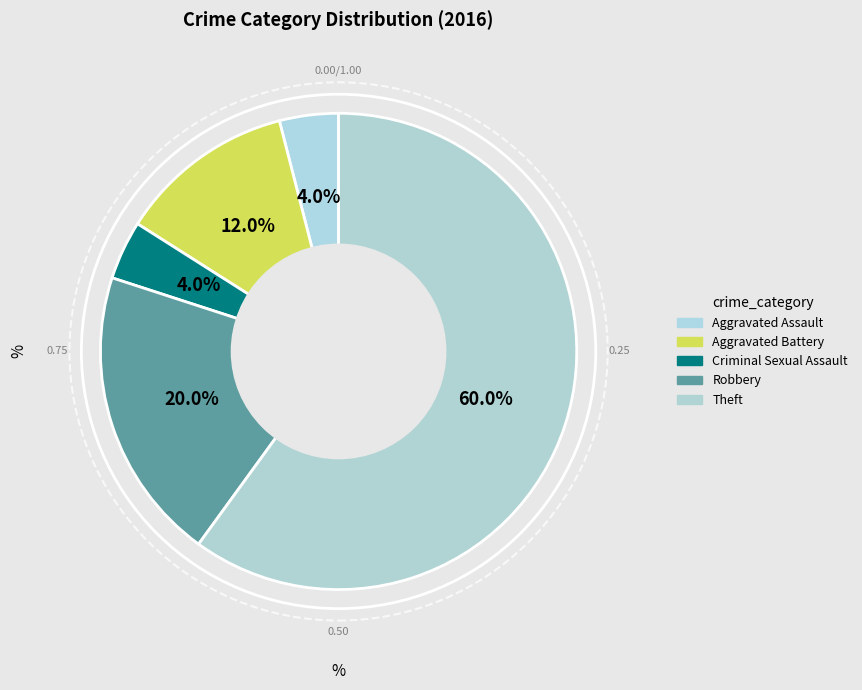

Which category has the smallest portion of the pie?

Aggravated Assault